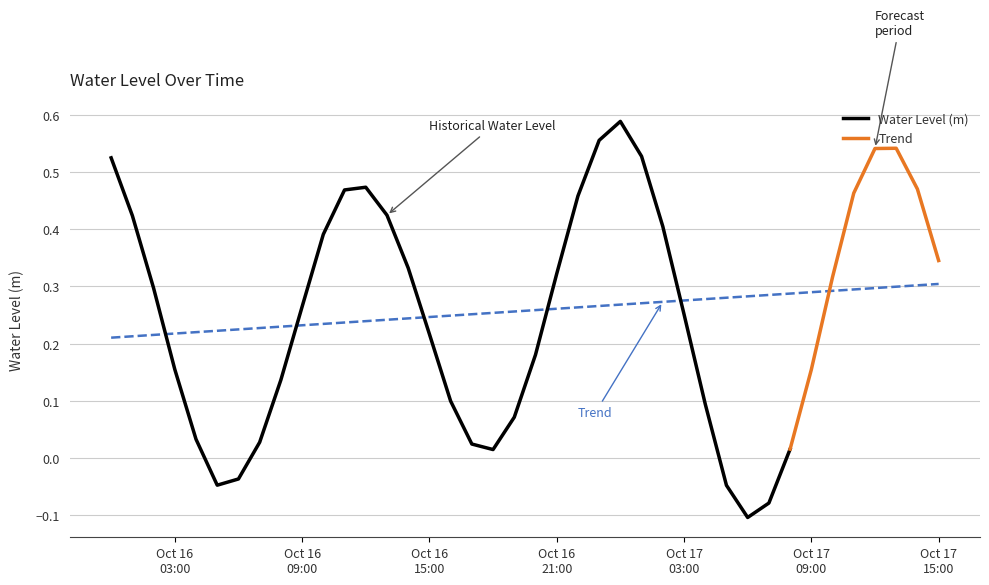

What is the approximate value at 2025-10-16 03:00:00?

0.2